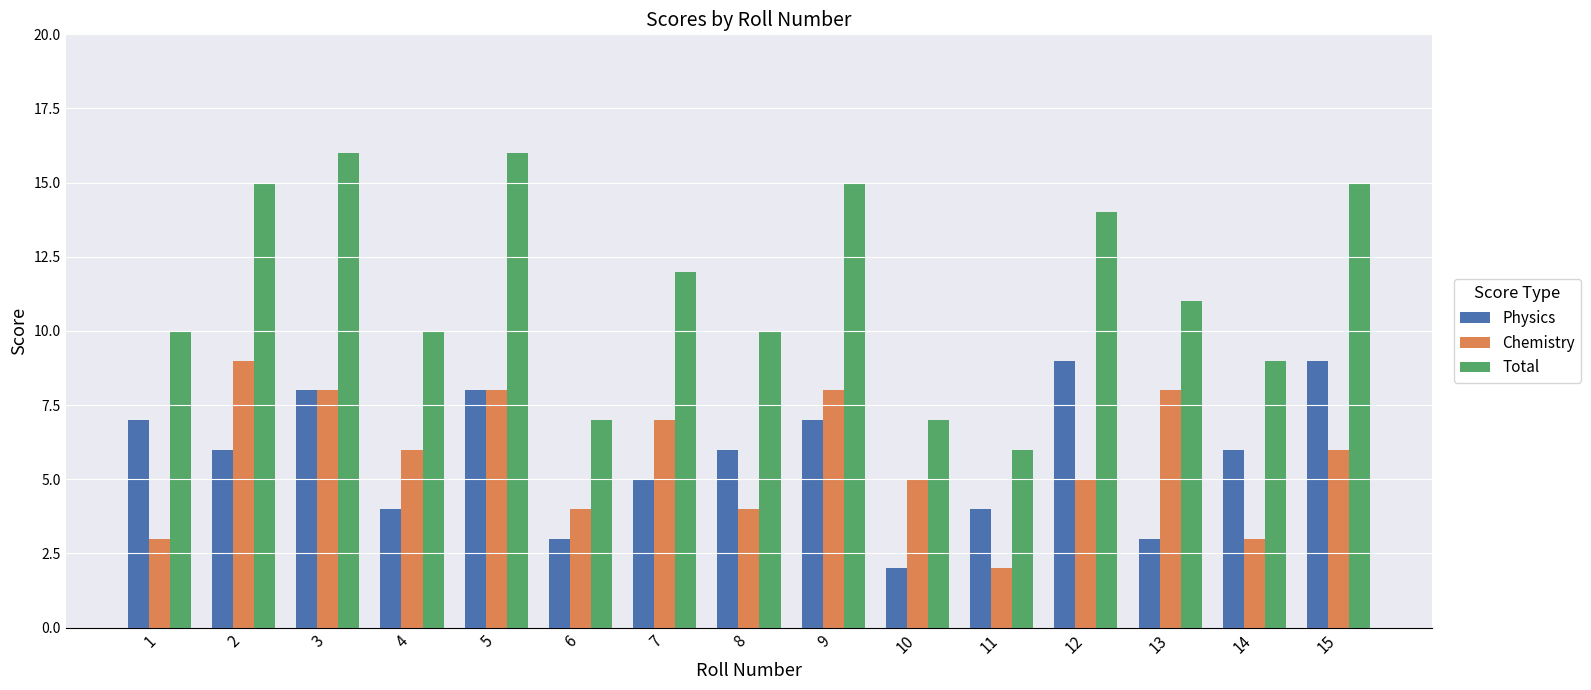

At which label does Chemistry first exceed 6?

2